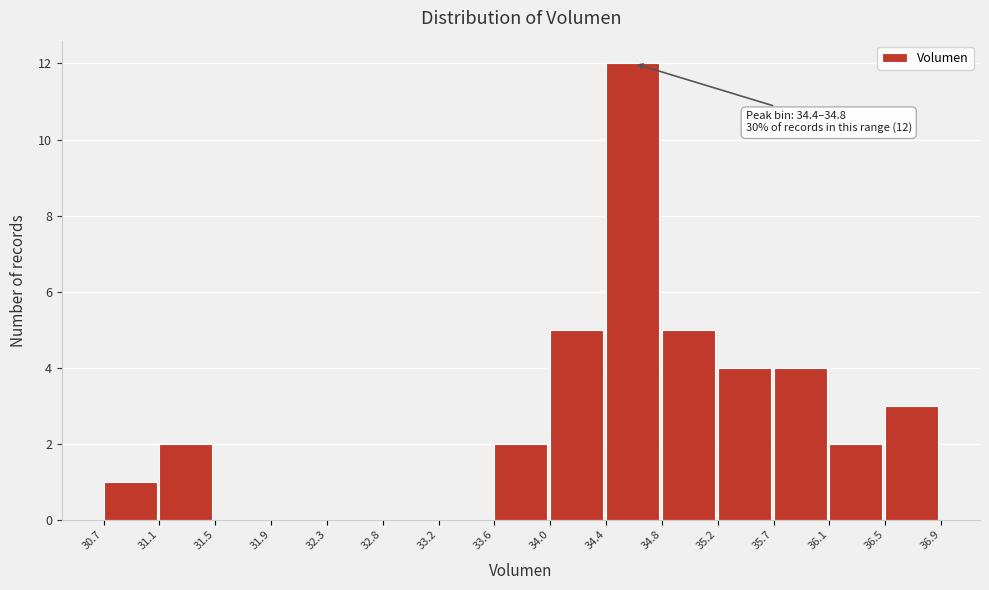

Which range on the x-axis has the tallest bar?

34.4 to 34.8